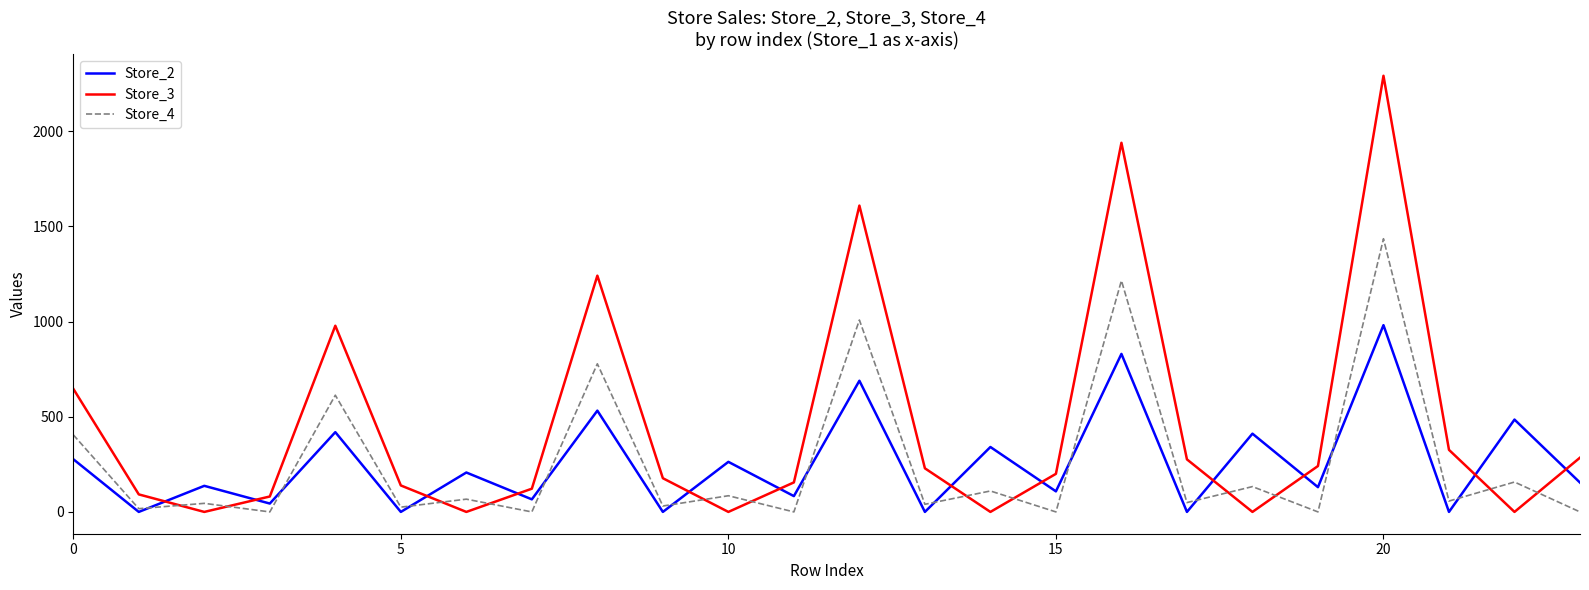

True or false: Store_4 and Store_3 intersect in this chart.

True